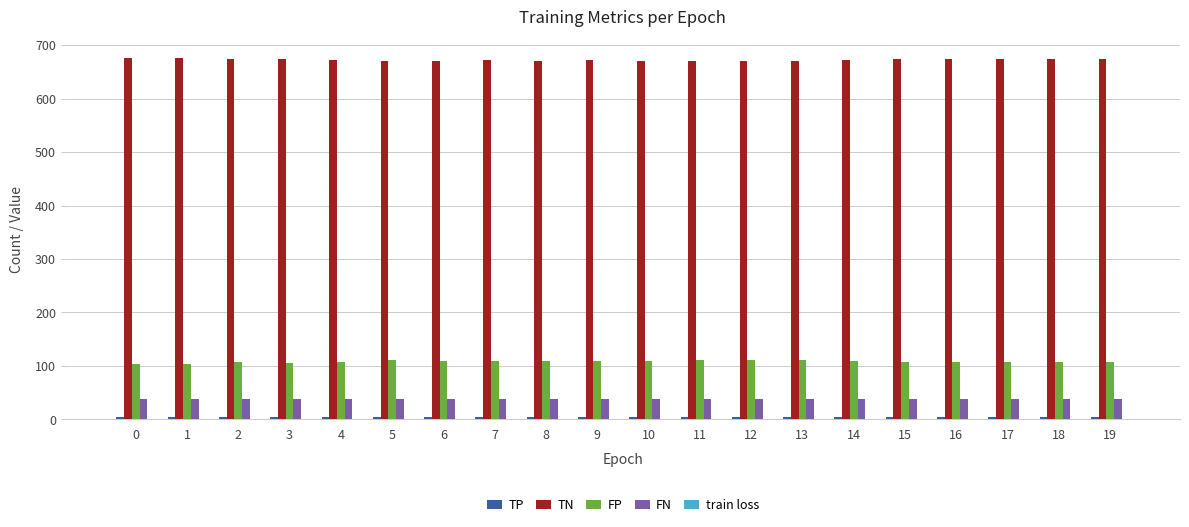

The value of FN at 8 is 14.7. True or false?

False